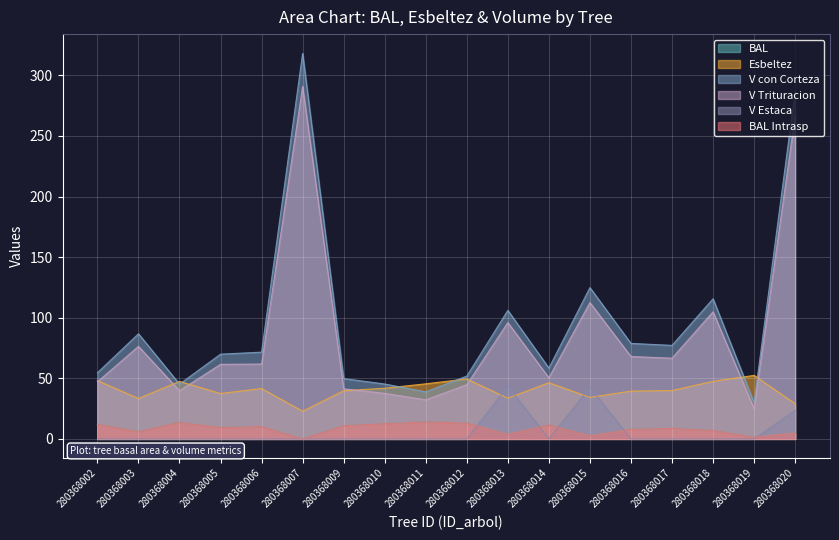

True or false: v_estaca has a value of 0.0 at 280368007.

True